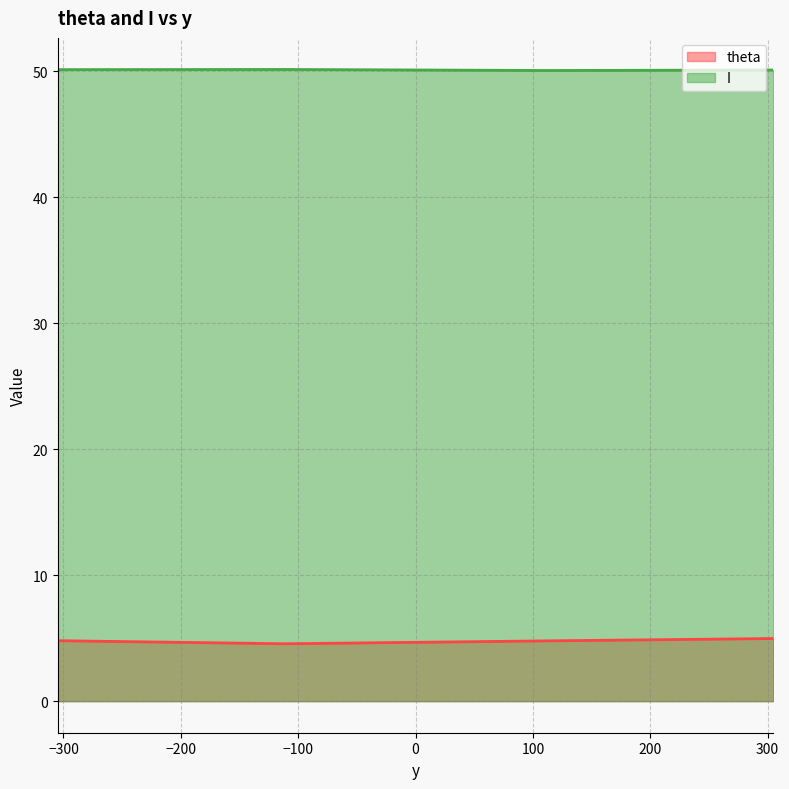

What is the average value of the I series?

50.1